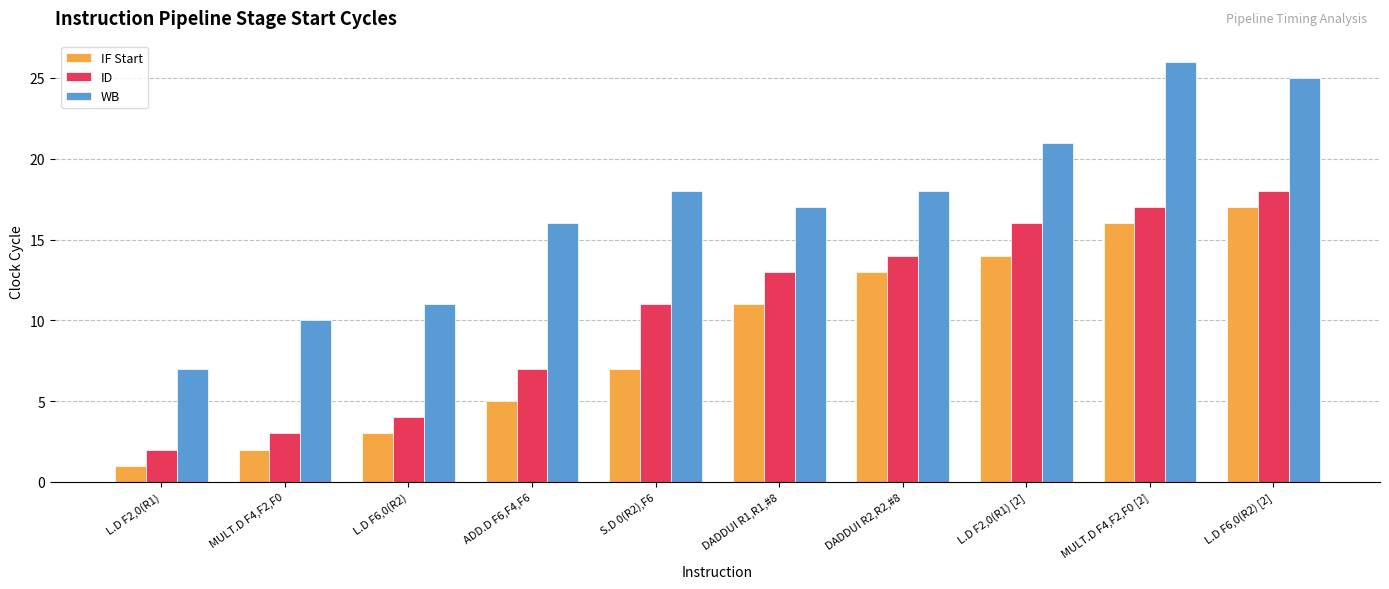

What is the maximum value shown in the chart?

26